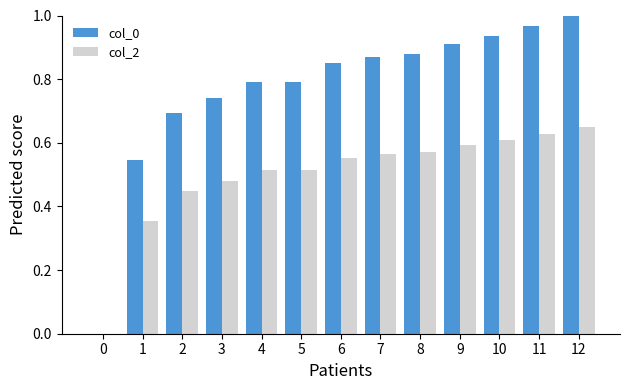

What is the sum of all col_2 values?

6.5